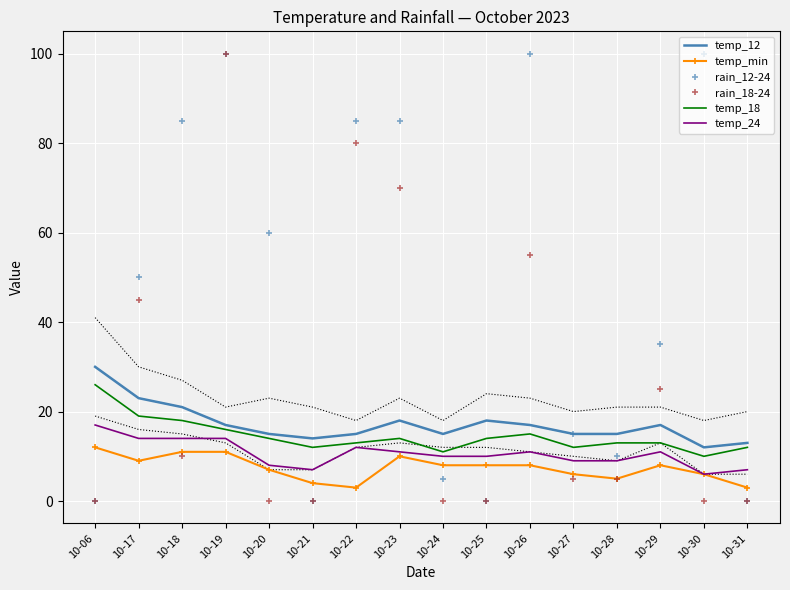

How many values in rain_18-24 are above zero?

9